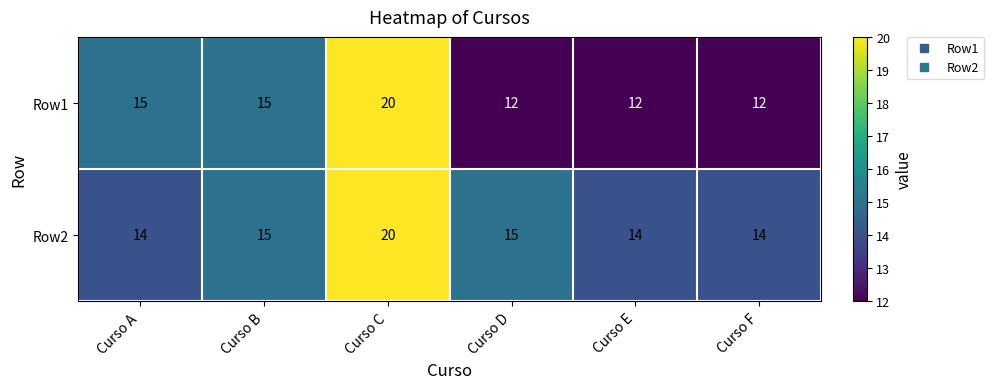

The Row2 series shows 20 at Curso C. True or false?

True